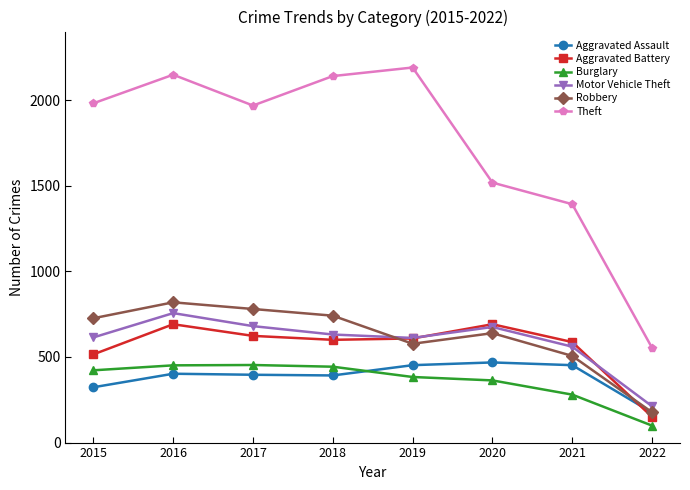

Is the value of Robbery at 2016 greater than the value of Burglary at 2017?

Yes